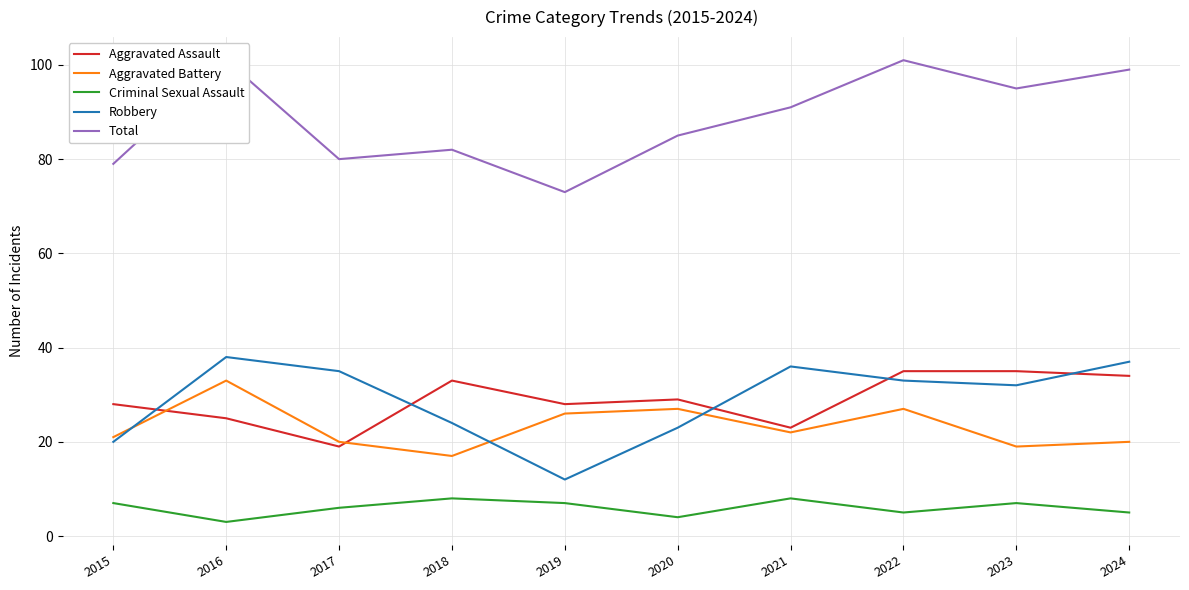

At which category does Aggravated Battery reach its first local valley?

2018